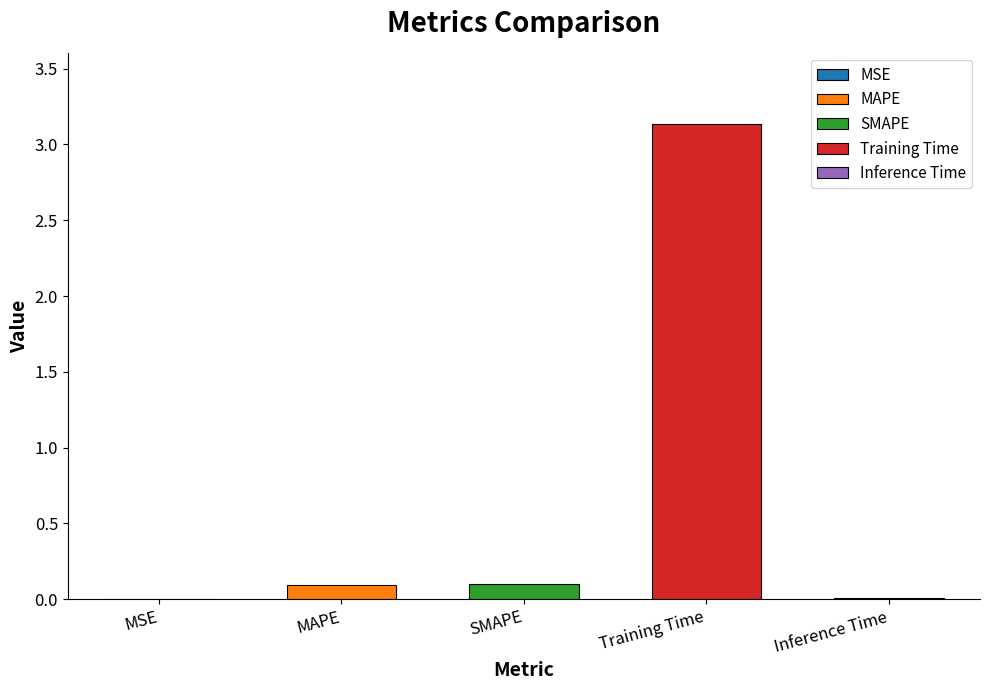

Which has a higher value, SMAPE or Inference Time?

SMAPE